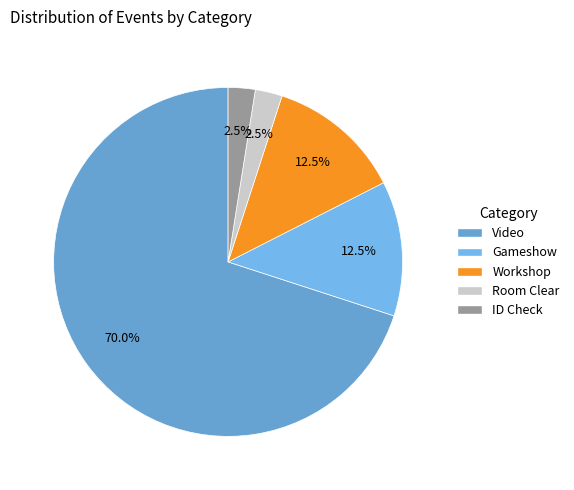

How many segments does this pie chart have?

5